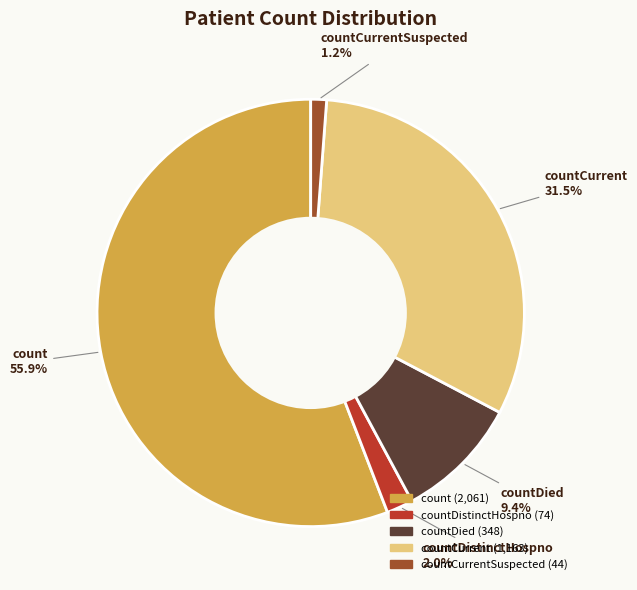

To the nearest percent, what is the average slice percentage?

20%